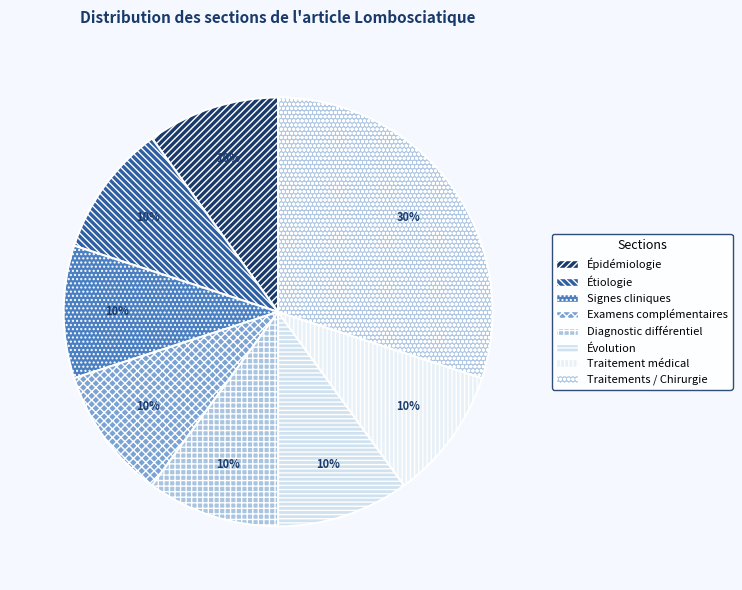

What is the smallest slice in the pie chart?

Épidémiologie